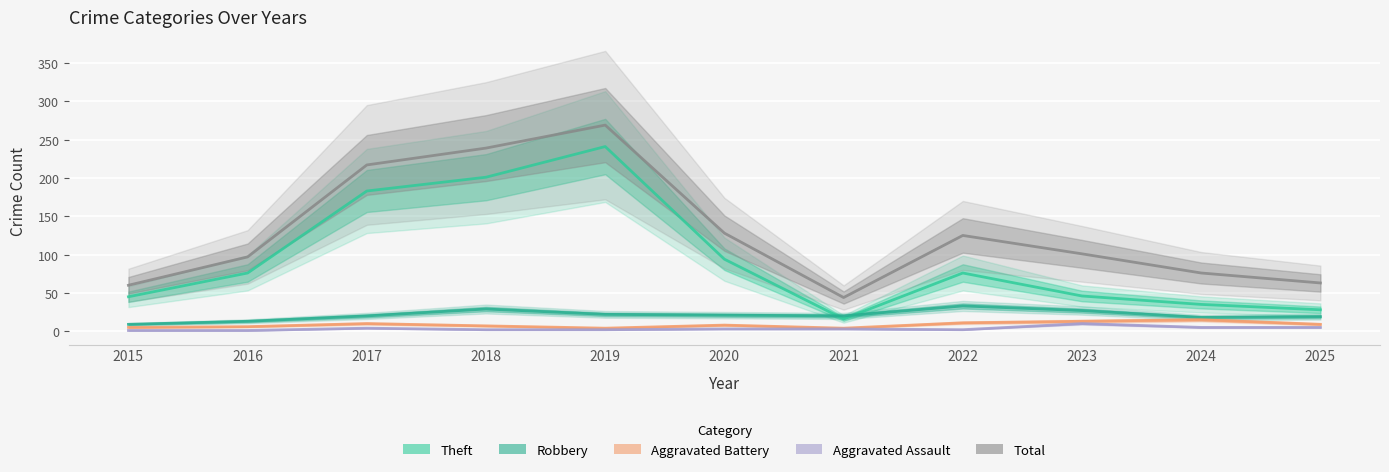

In Theft, how many points are lower than both neighbors (excluding endpoints)?

1